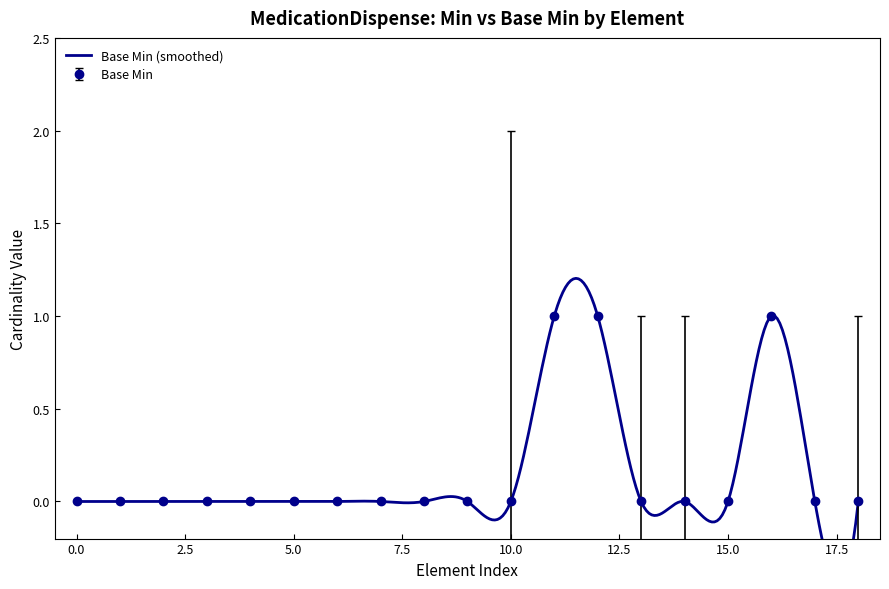

The value at MedicationDispense.identifier:orderInRp is 1. True or false?

False